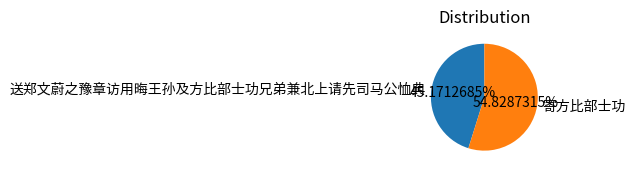

How many slices are in this pie chart?

2